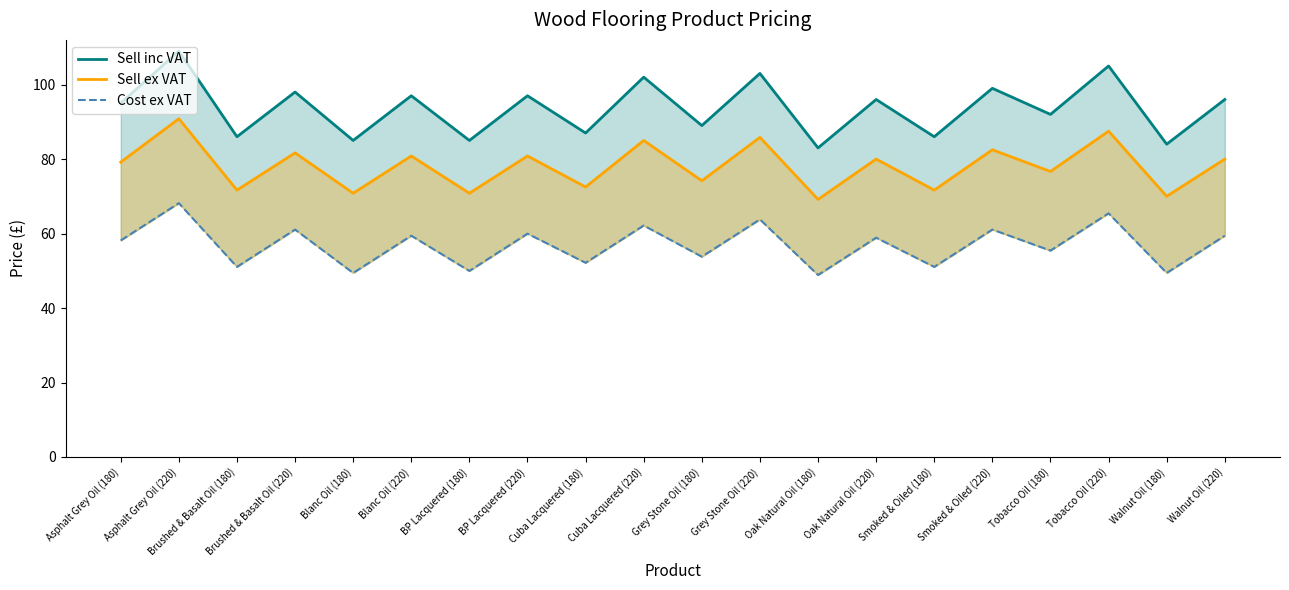

Is it true that Cost ex VAT equals 59.4 at Blanc Oil (220)?

True